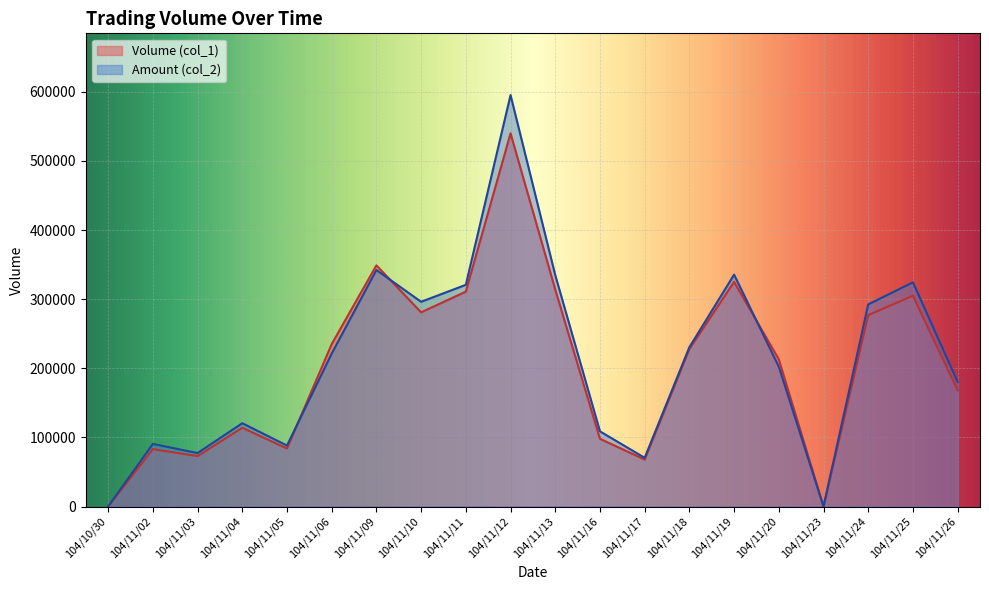

What is the difference between the maximum and minimum values in the Amount (col_2) series?

595420